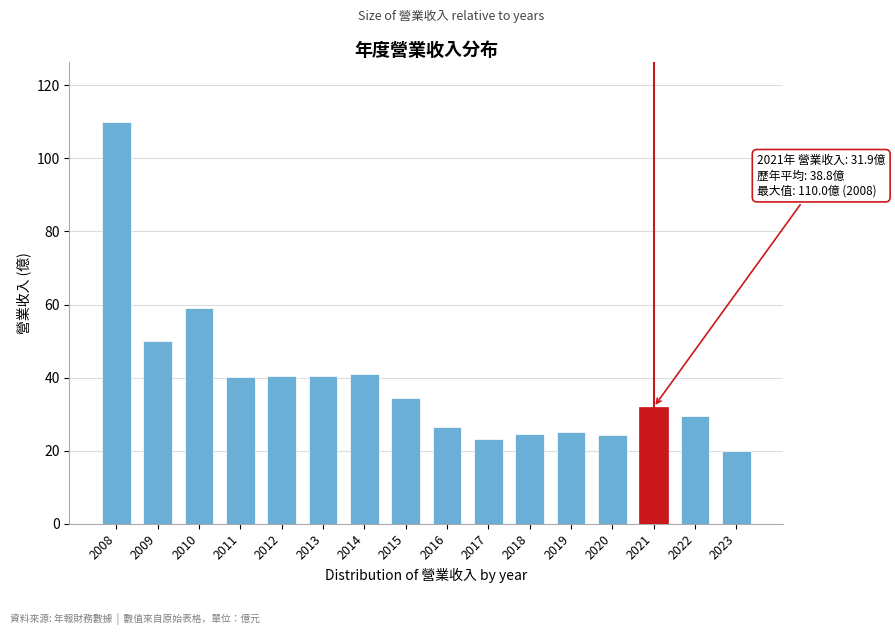

At which label is the value closest to 65?

2010